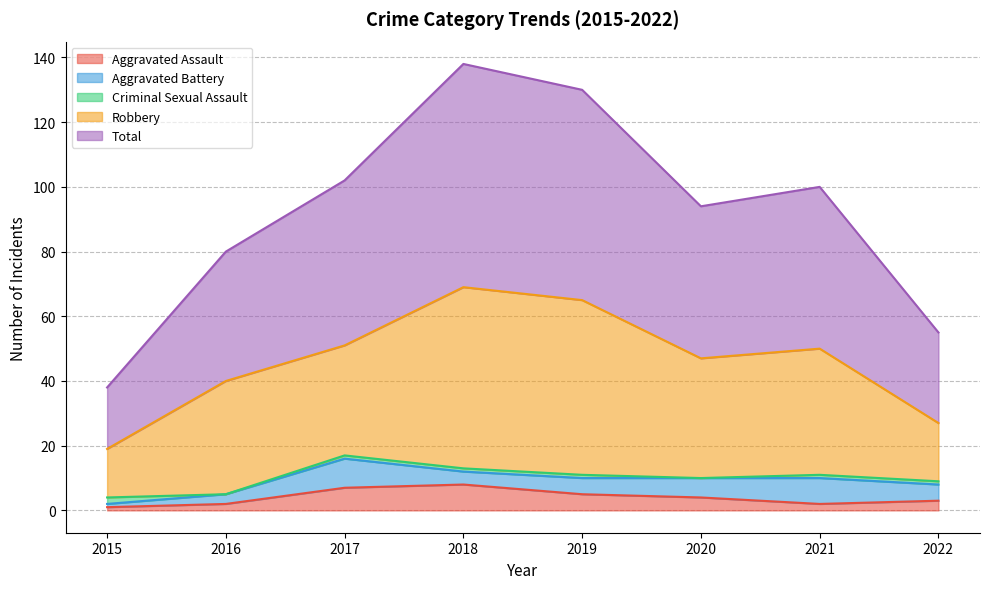

Is it true that Aggravated Assault equals 3 at 2022?

True